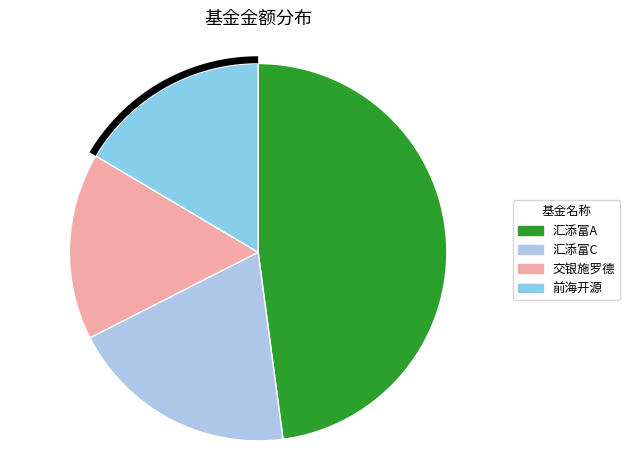

What percentage is the 交银施罗德中证环境治理指数（LOF） slice, to the nearest percent?

16%